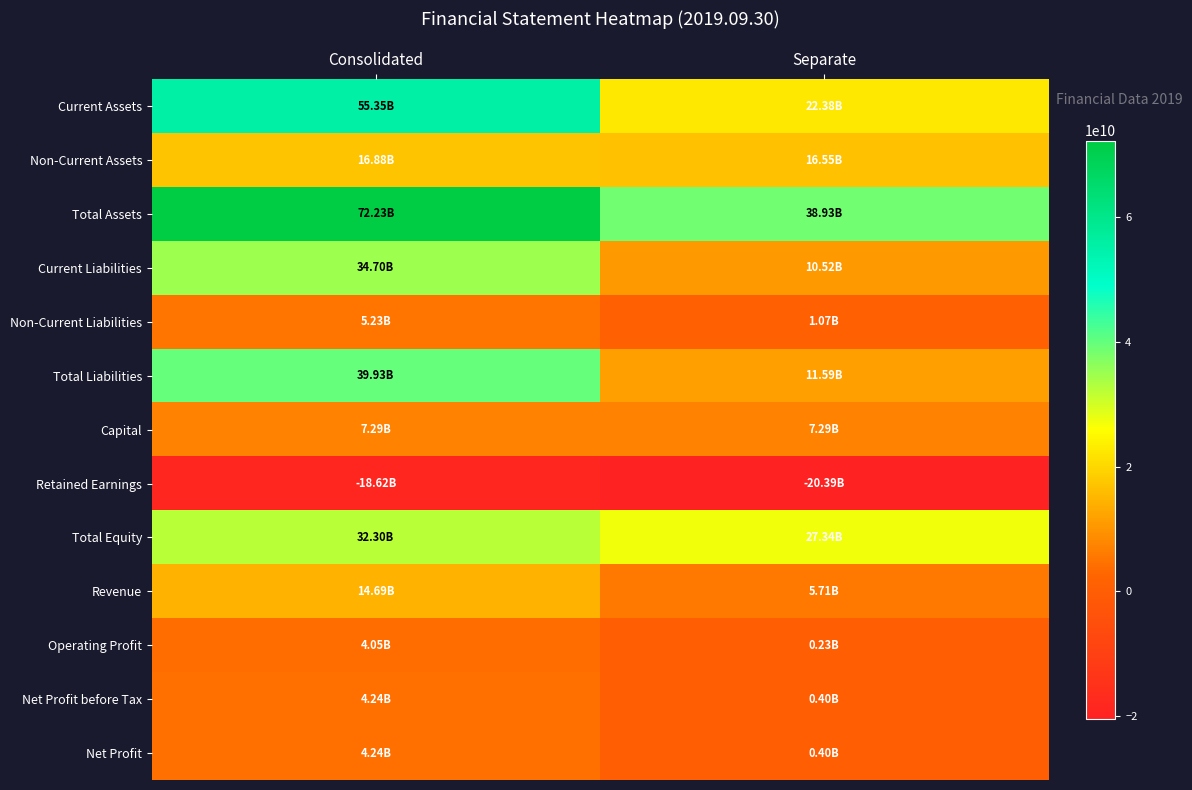

Reading right to left, what are all the values shown in this chart?

Current Assets: Separate=22375977397	Consolidated=55345732355
Non-Current Assets: Separate=16553506140	Consolidated=16880035635
Total Assets: Separate=38929483537	Consolidated=72225767990
Current Liabilities: Separate=10524646923	Consolidated=34698610152
Non-Current Liabilities: Separate=1069763433	Consolidated=5227496588
Total Liabilities: Separate=11594410356	Consolidated=39926106740
Capital: Separate=7288670000	Consolidated=7288670000
Retained Earnings: Separate=-20389166239	Consolidated=-18622155871
Total Equity: Separate=27335073181	Consolidated=32299661250
Revenue: Separate=5712158769	Consolidated=14691737665
Operating Profit: Separate=233353879	Consolidated=4049298283
Net Profit before Tax: Separate=398305666	Consolidated=4242881469
Net Profit: Separate=398305666	Consolidated=4239843023